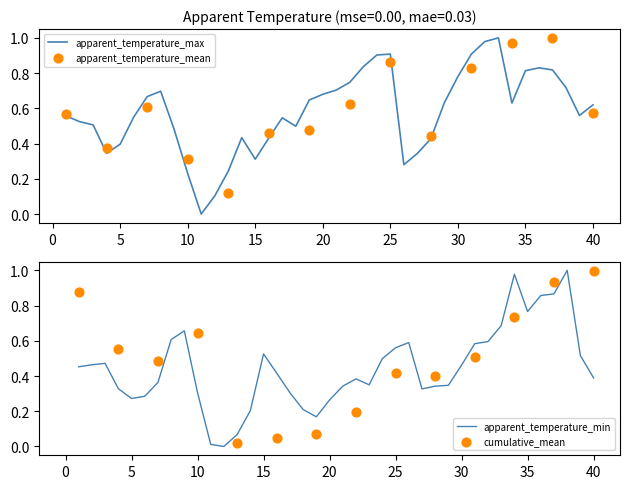

Which series has the largest total across all categories?

apparent_temperature_max